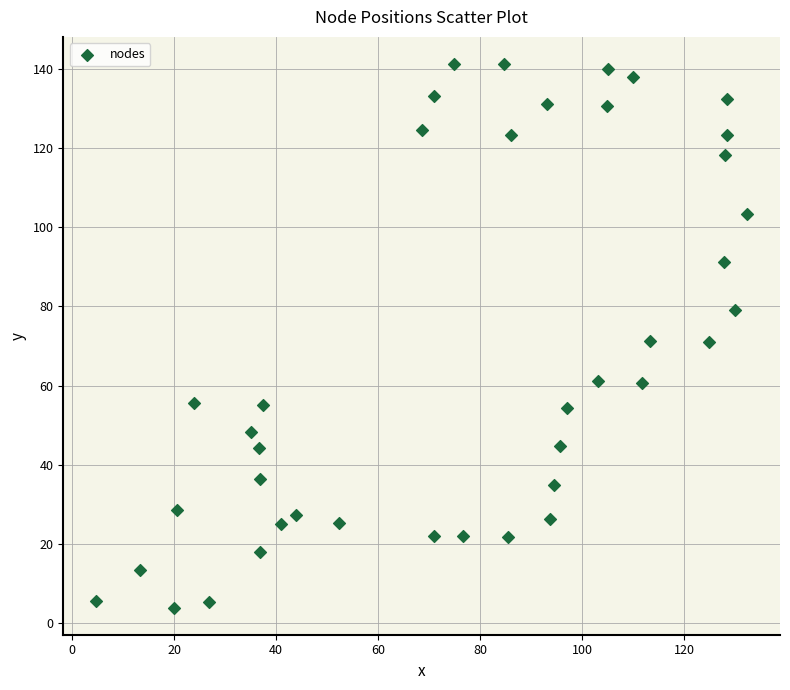

What is the range of Y values (max minus min)?

137.2